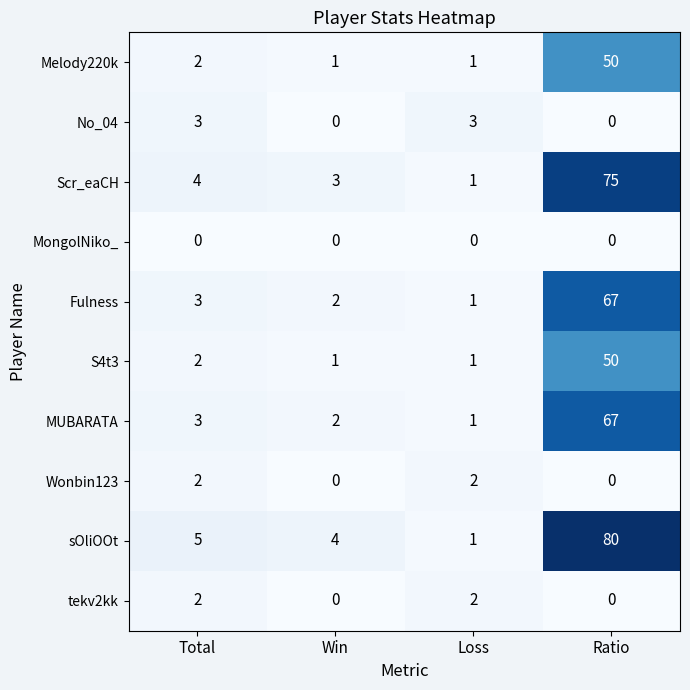

What is the difference between the maximum and second lowest values in the Scr_eaCH series?

72